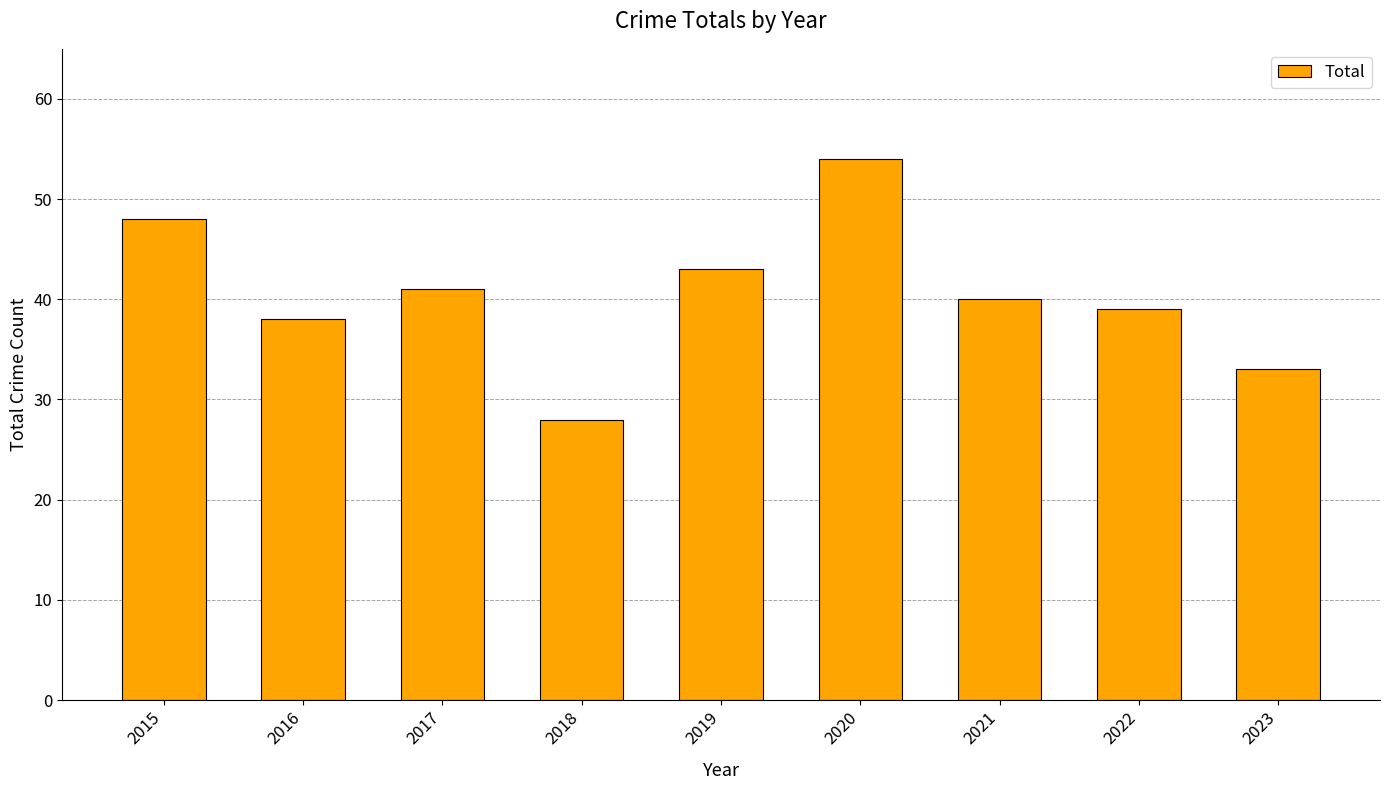

What is the minimum value shown in the chart?

28